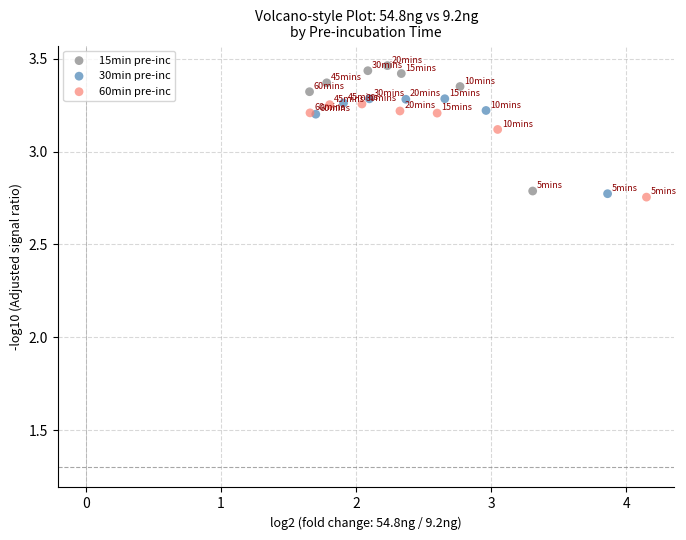

Which series reaches the maximum Y coordinate?

15min pre-inc